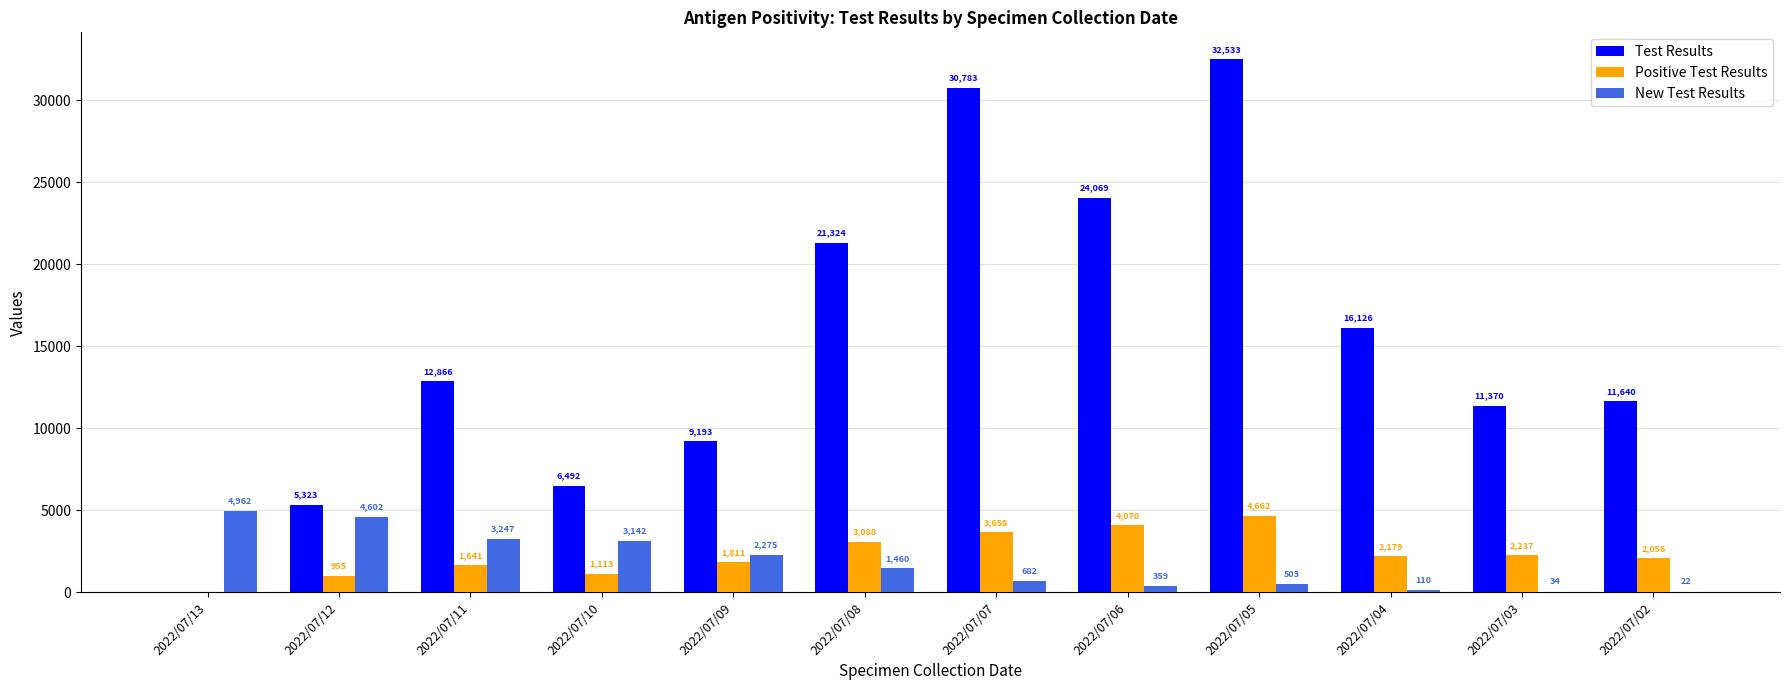

At which category is the sum across all series the highest?

2022/07/05